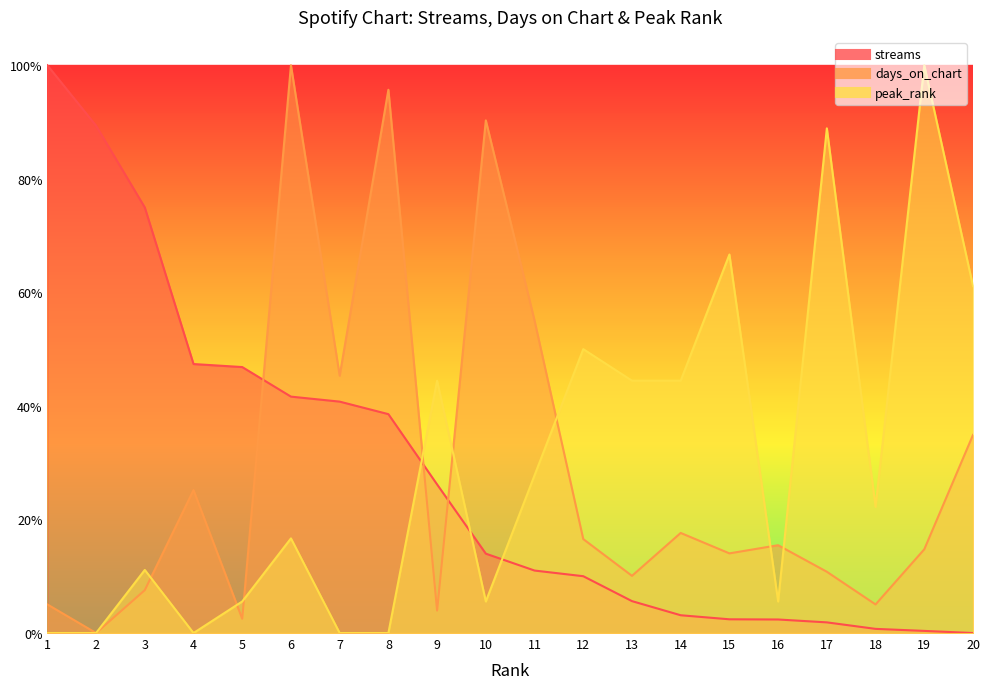

What is the total value across all series at 2?

0.9